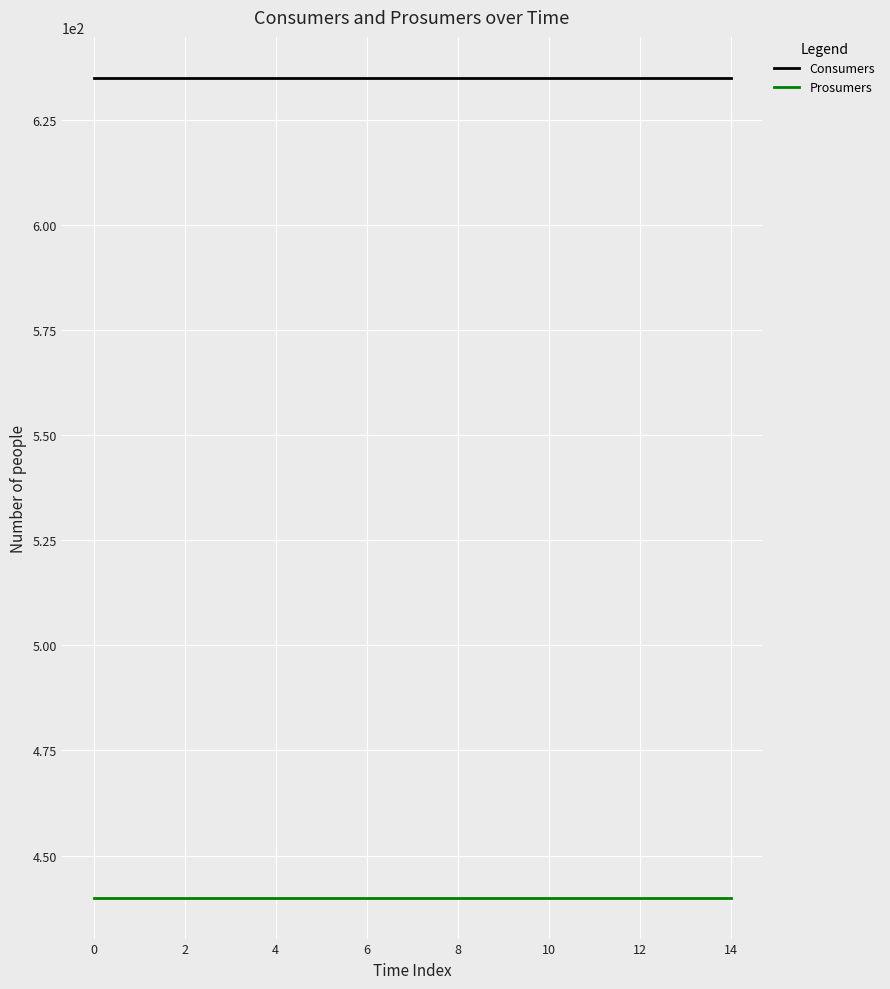

Which series has the largest total across all categories?

Consumers